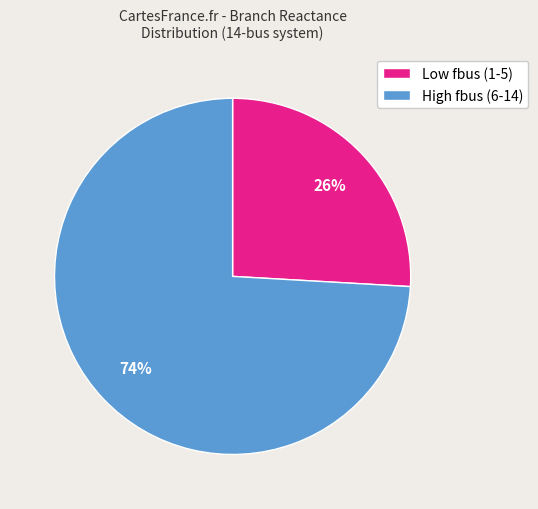

Is it true that Low fbus (1-5) is 32% of the pie?

False